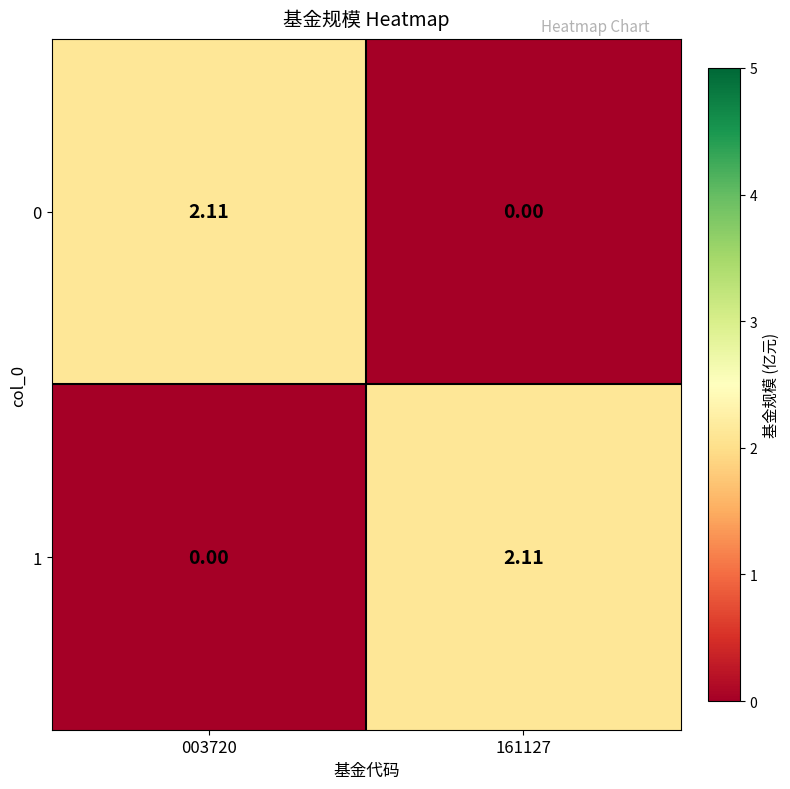

Reading left to right, transcribe all the data shown in this chart.

0: 003720=2.1	161127=0.0
1: 003720=0.0	161127=2.1